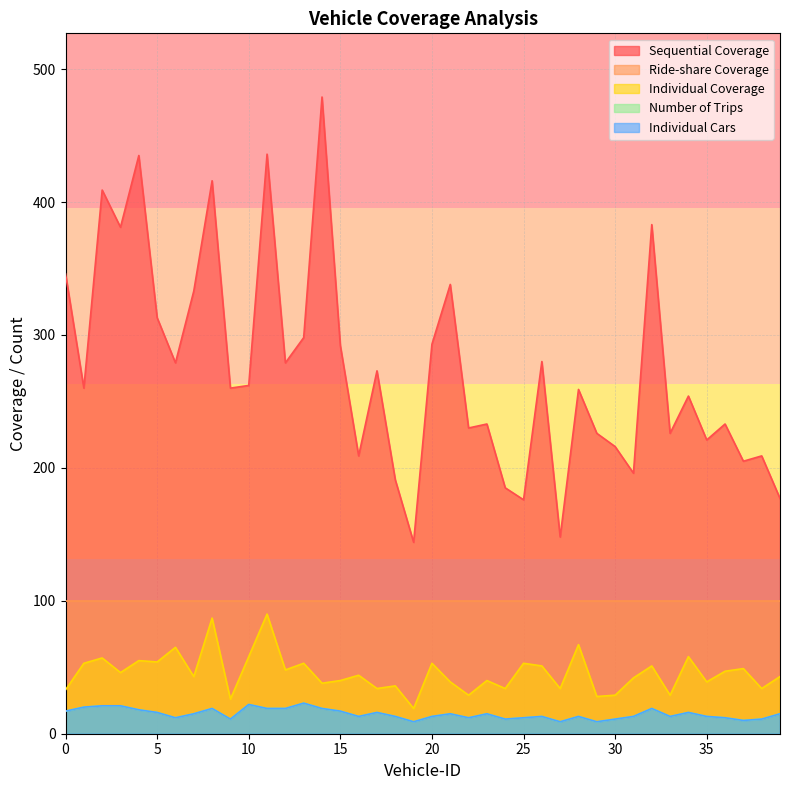

How many lines are shown in the chart?

5